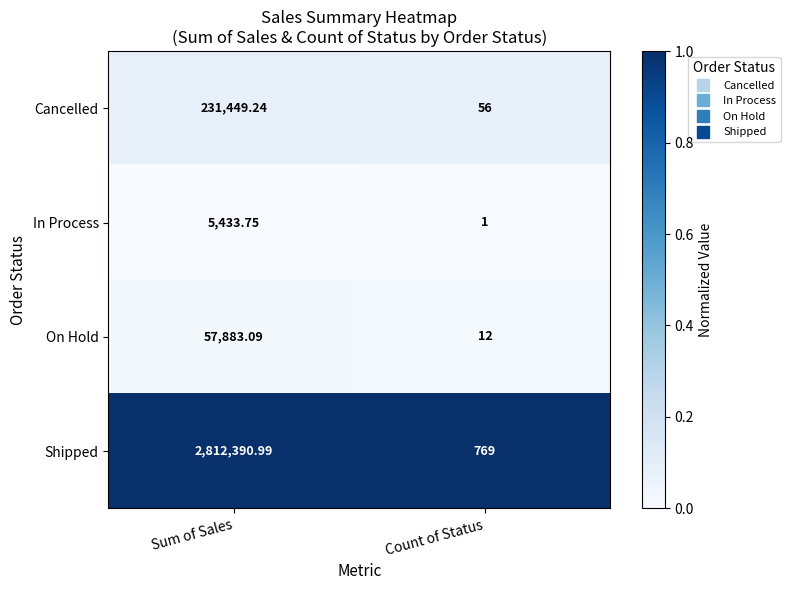

How many distinct data groups are displayed?

4